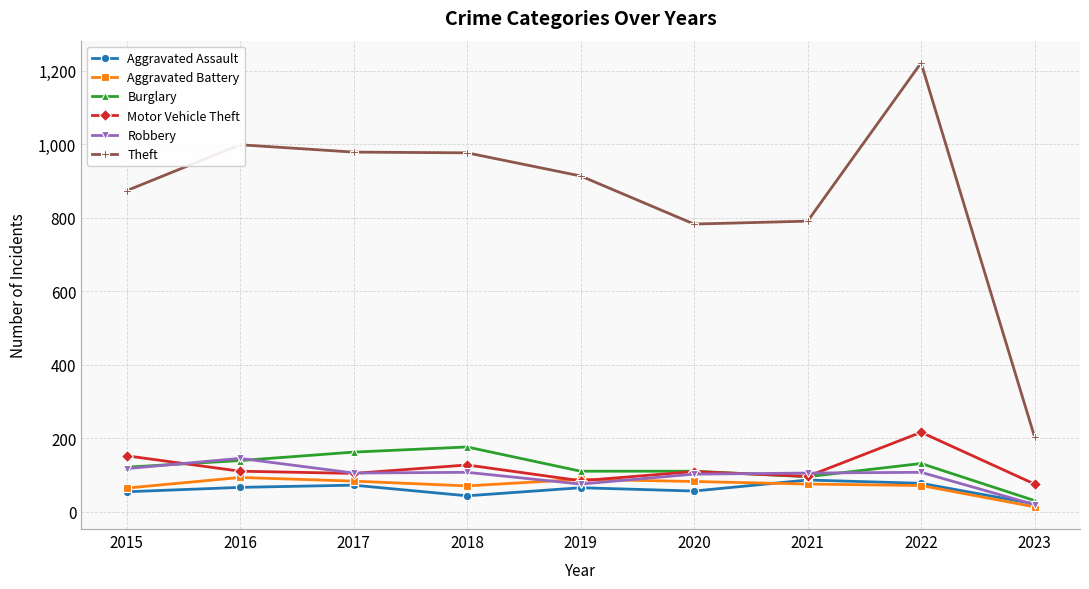

Which series has the largest range (max minus min)?

Theft